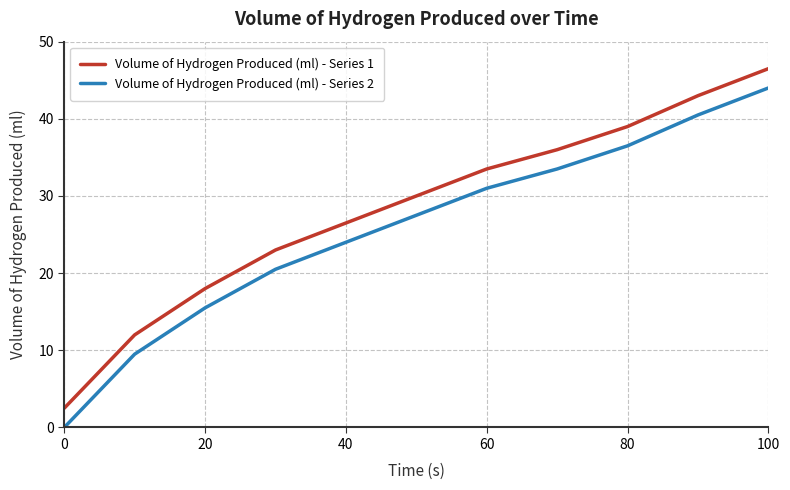

What is the difference between the maximum and minimum values in the Volume of Hydrogen Produced (ml) - Series 2 series?

44.0